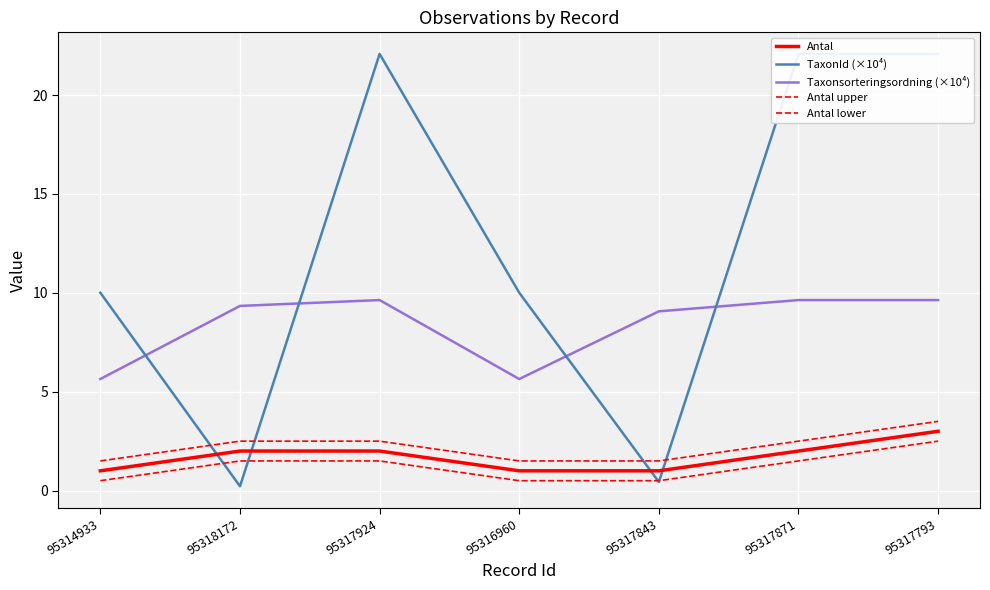

True or false: Antal and Taxonsorteringsordning (×10⁴) cross at least once.

False